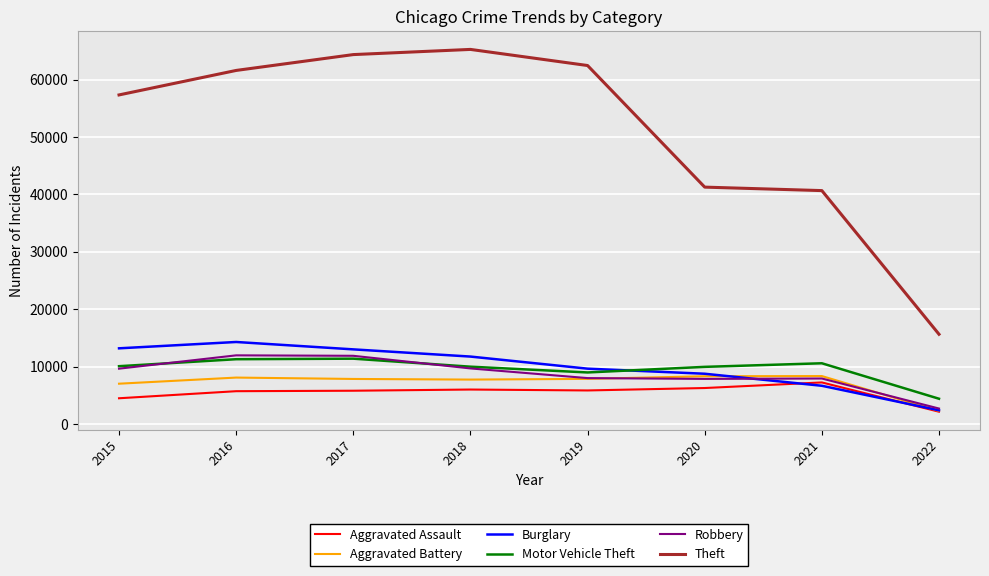

True or false: Theft has more than 0 points higher than both neighbors.

True